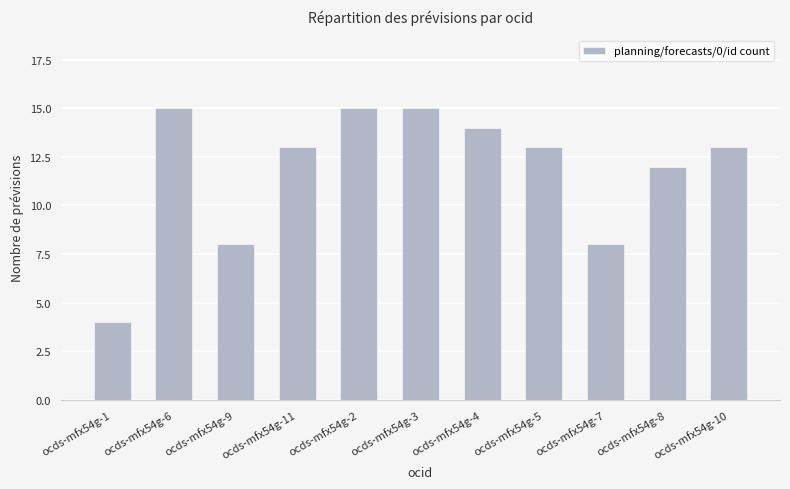

The value at ocds-mfx54g-7 is 8. True or false?

True